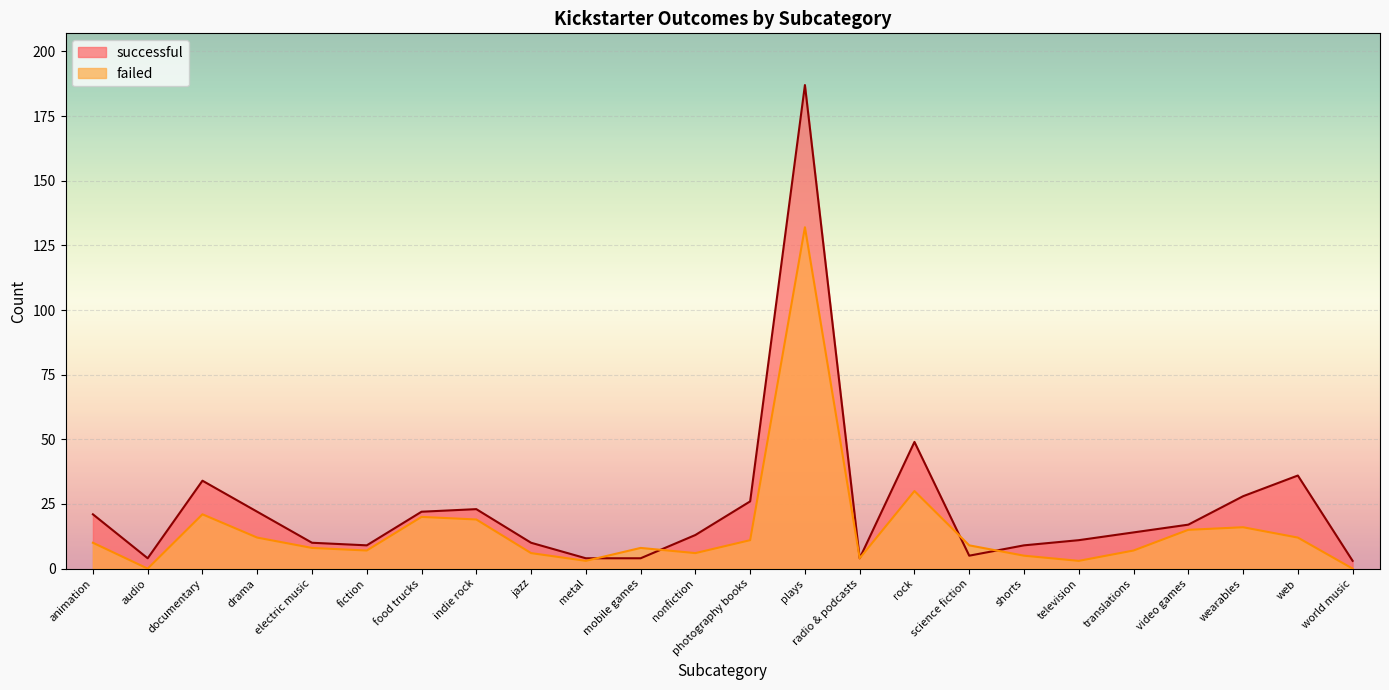

The successful series shows 4 at mobile games. True or false?

True